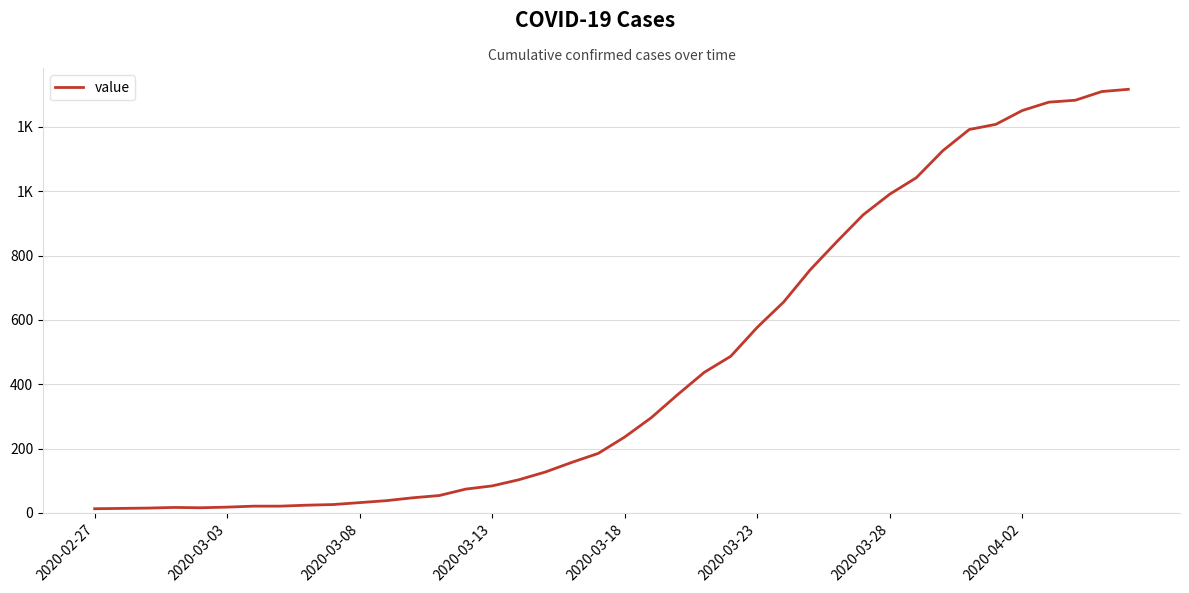

Where does the data first go above 236?

21